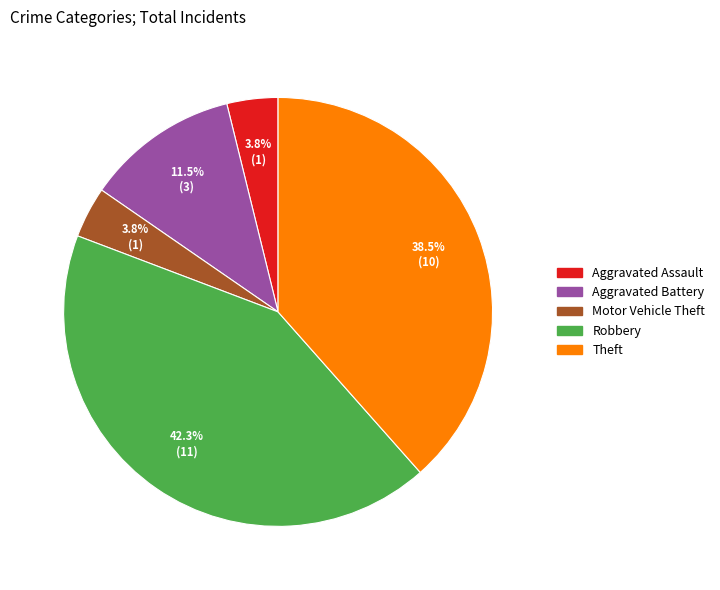

What percentage is NOT represented by Aggravated Assault?

96.2%